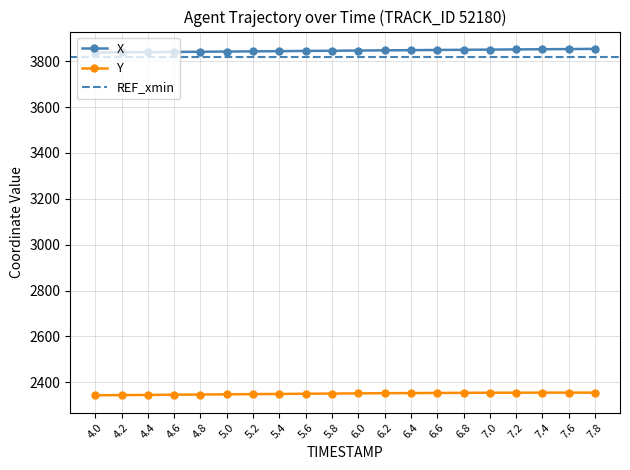

At how many categories does at least one series exceed 3458?

20